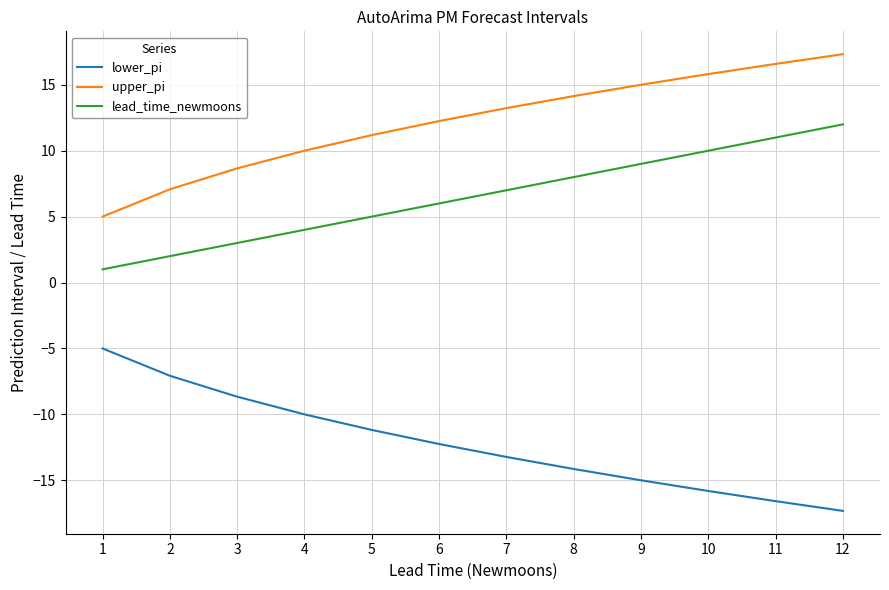

Reading right to left, list all the values displayed in this chart.

lower_pi: -17.3	-16.6	-15.8	-15.0	-14.1	-13.2	-12.3	-11.2	-10.0	-8.7	-7.1	-5.0
upper_pi: 17.3	16.6	15.8	15.0	14.1	13.2	12.3	11.2	10.0	8.7	7.1	5.0
lead_time_newmoons: 12.0	11.0	10.0	9.0	8.0	7.0	6.0	5.0	4.0	3.0	2.0	1.0